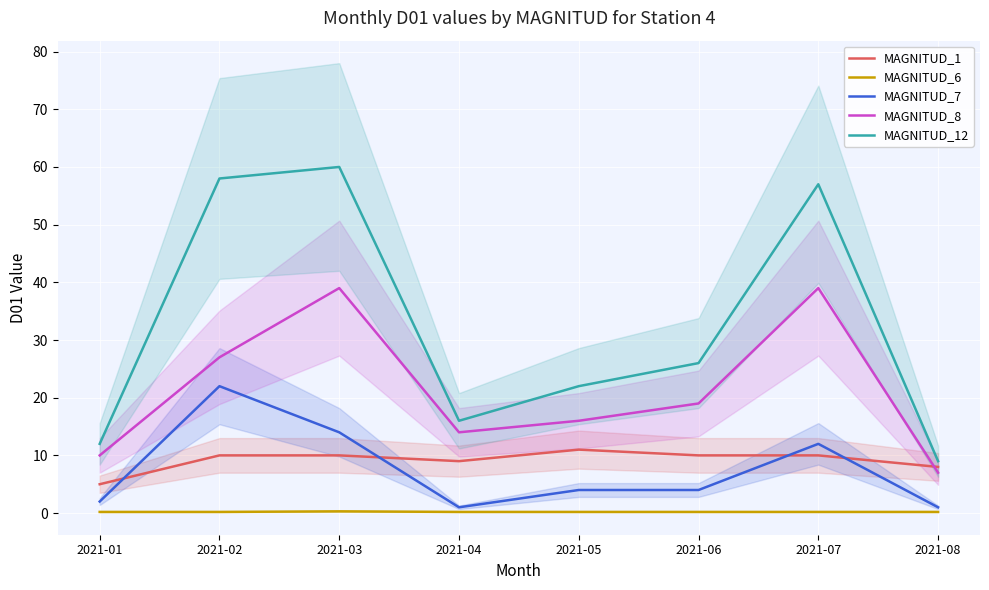

How many interior local valleys does the MAGNITUD_1 series have?

1